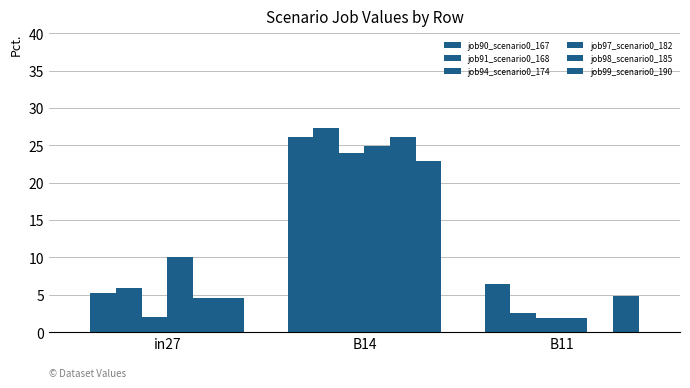

How many data points does each series have?

3